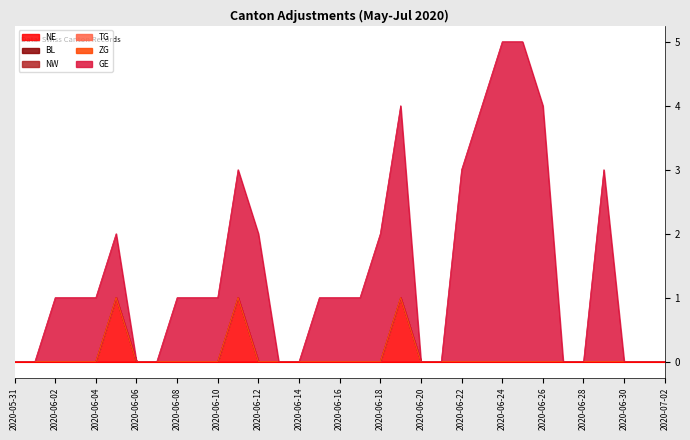

How many lines are shown in the chart?

6